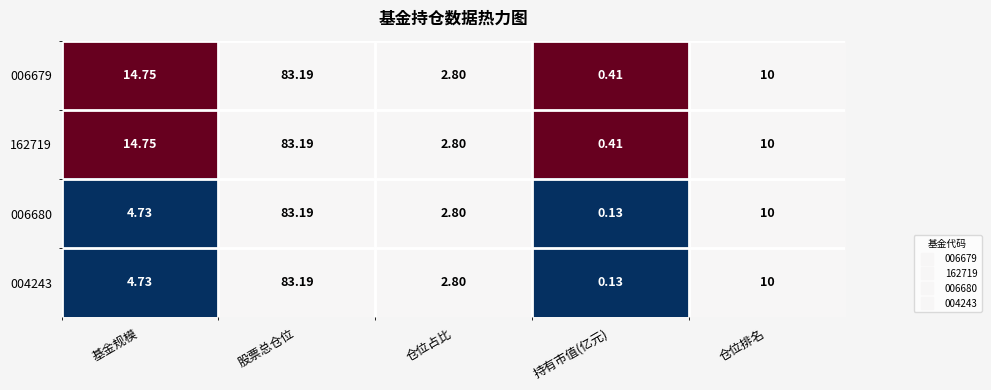

Which label corresponds to the smallest value in the chart?

持有市值(亿元)